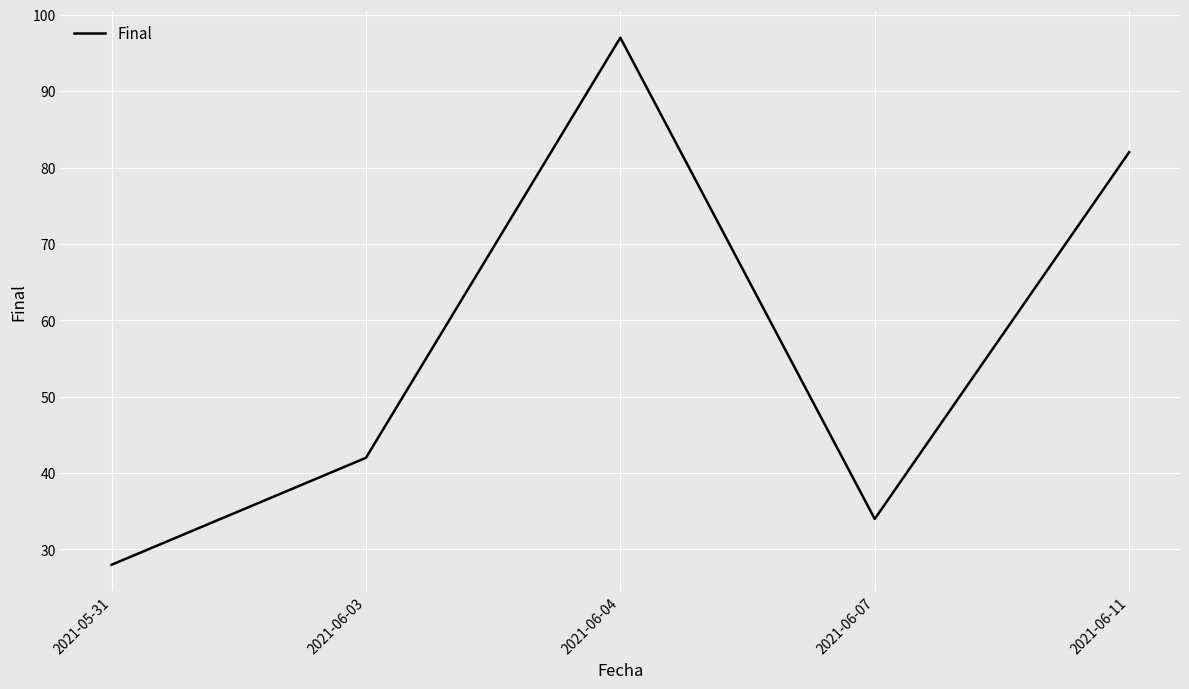

How many values are below 42?

2